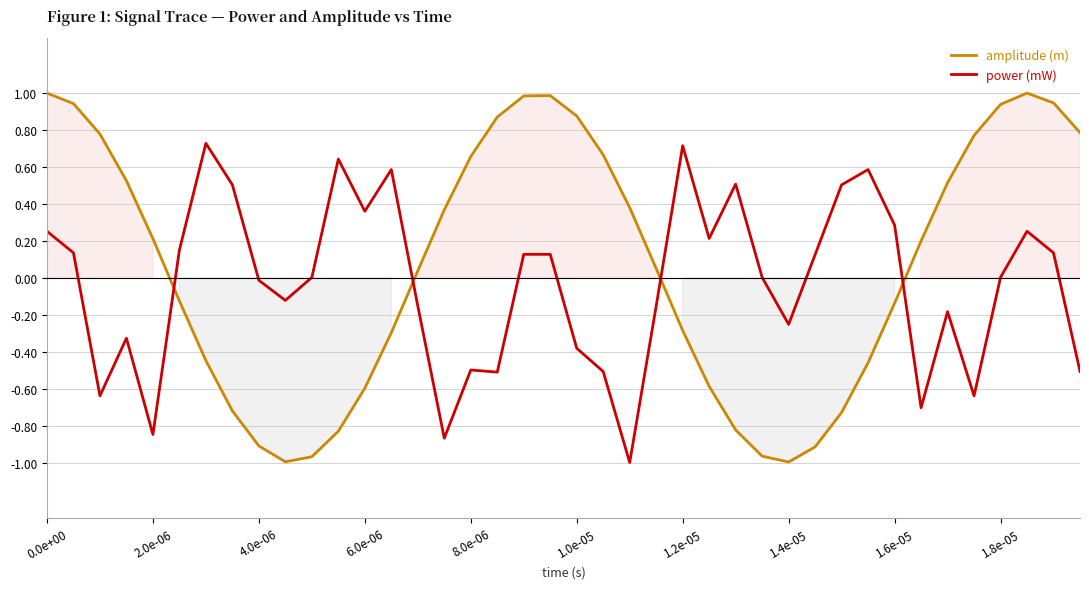

In amplitude (m), how many points are lower than both neighbors (excluding endpoints)?

2